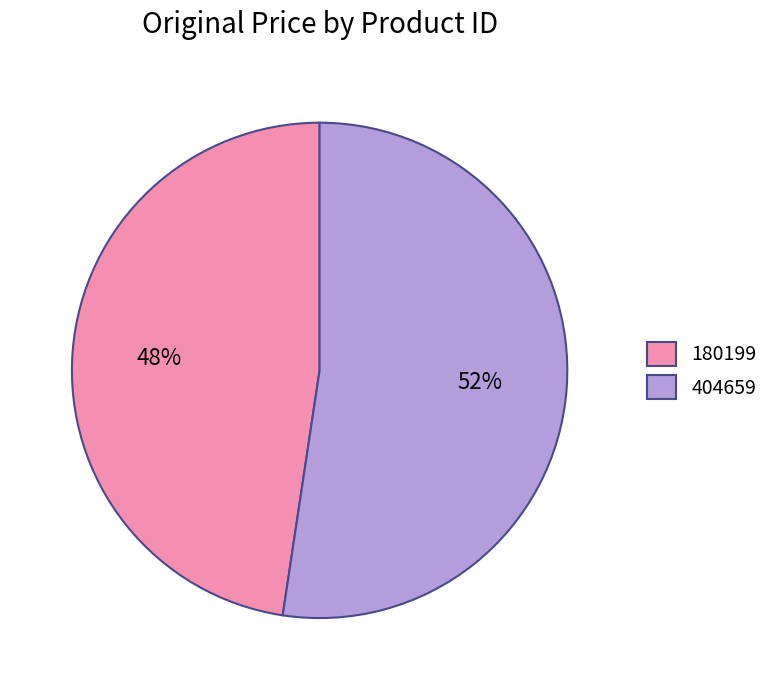

What percentage is the 180199 slice, to the nearest percent?

48%